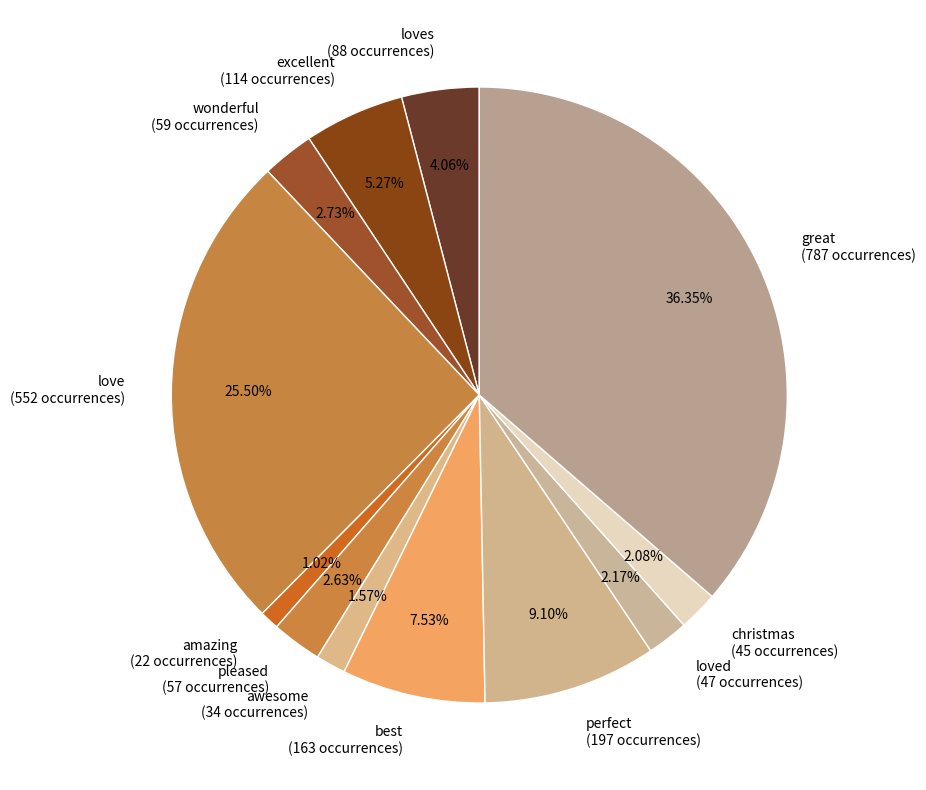

Does any single category account for the majority?

No